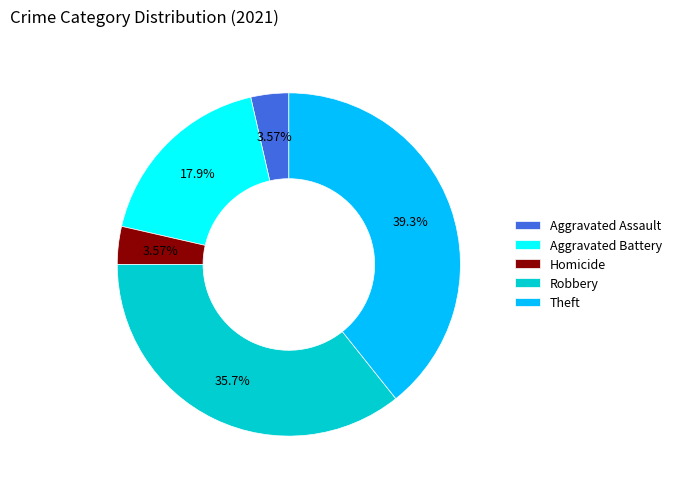

Is there any slice that represents more than half of the pie?

No